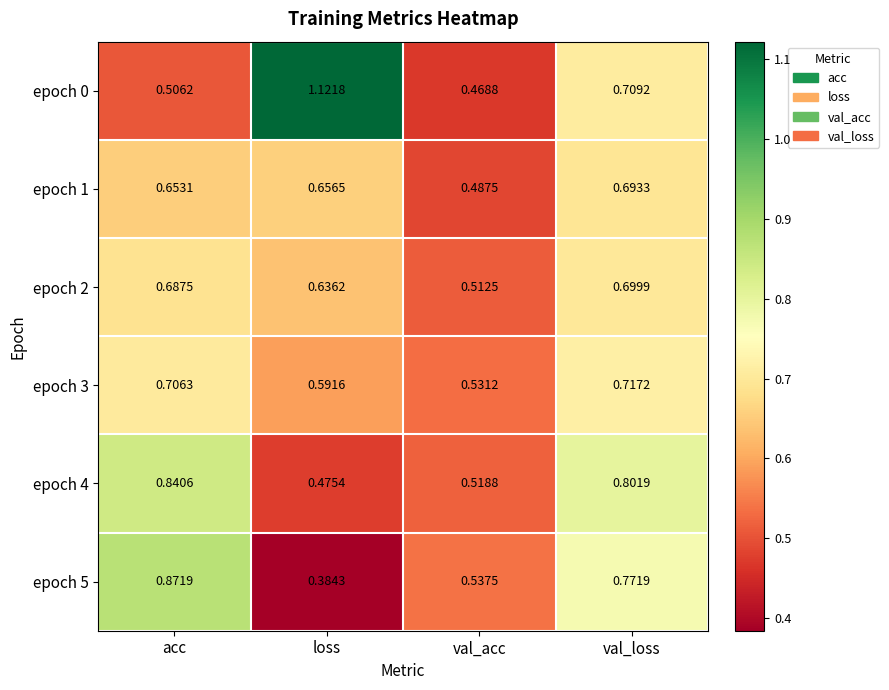

Rank the categories by epoch 2 value from highest to lowest.

val_loss, acc, loss, val_acc